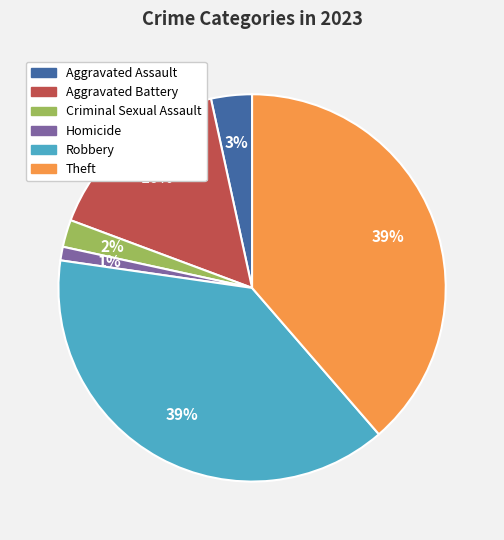

To the nearest percent, what portion does Criminal Sexual Assault represent?

2%